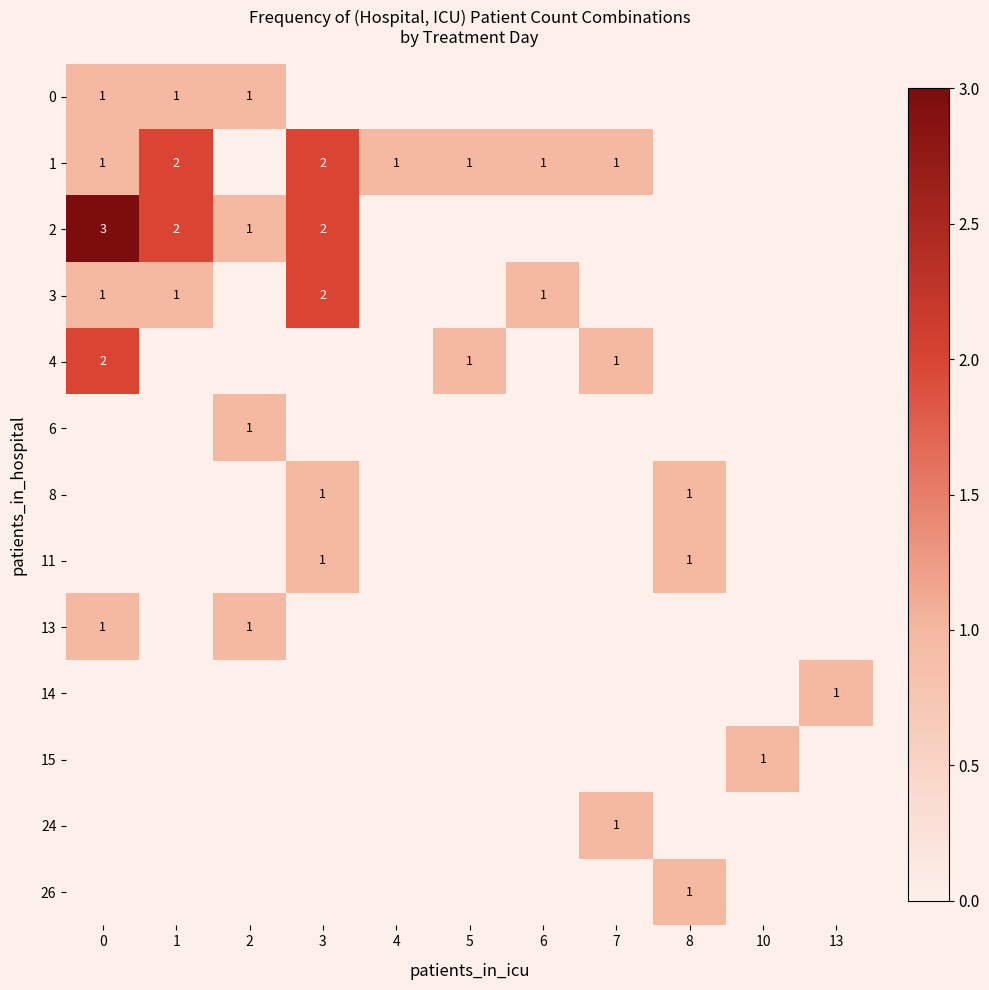

The 1 series shows 1 at 3. True or false?

False